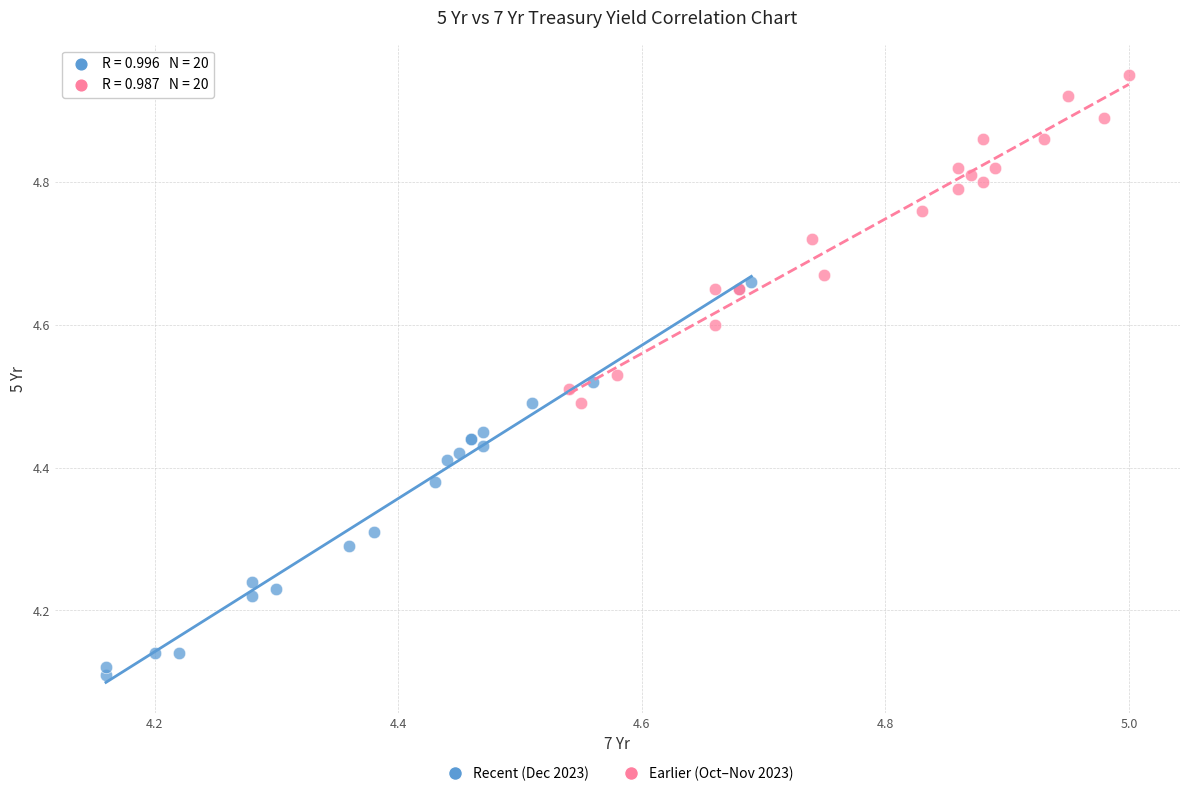

Which series reaches the minimum Y coordinate?

Recent (Dec 2023)